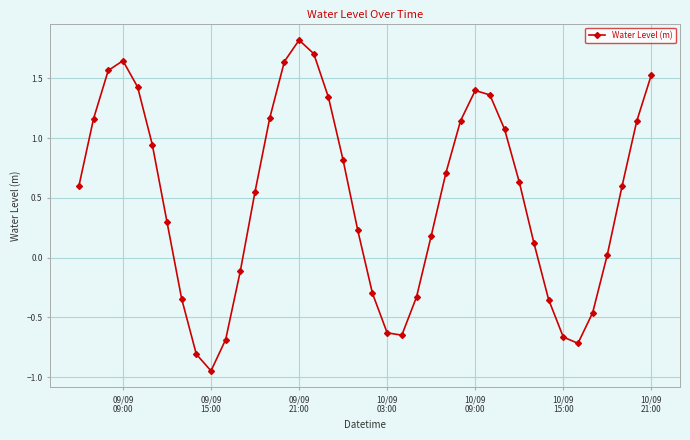

What is the maximum value shown in the chart?

1.8